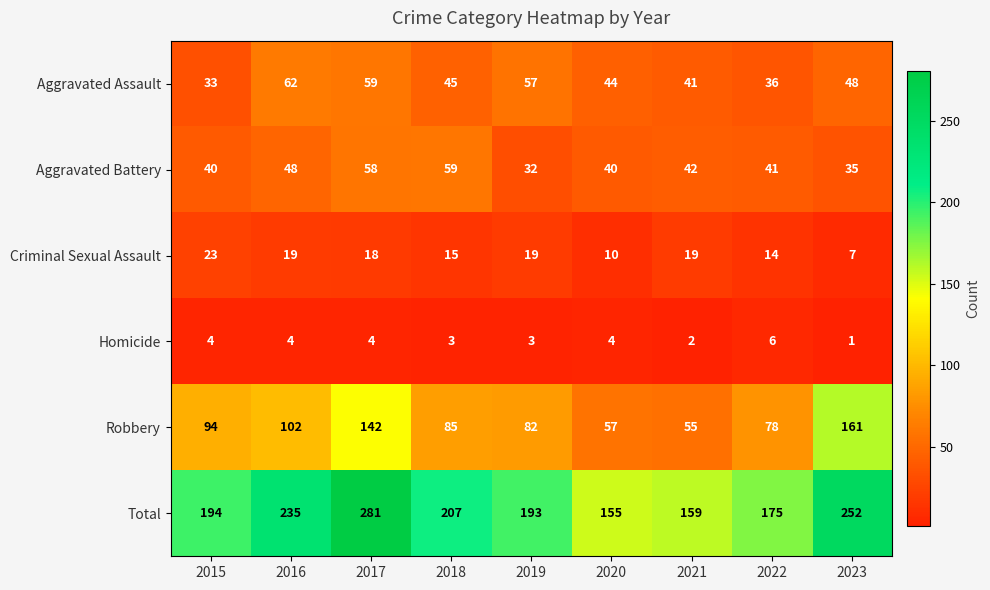

Between 2017 and 2019, which series saw the biggest shift?

Total